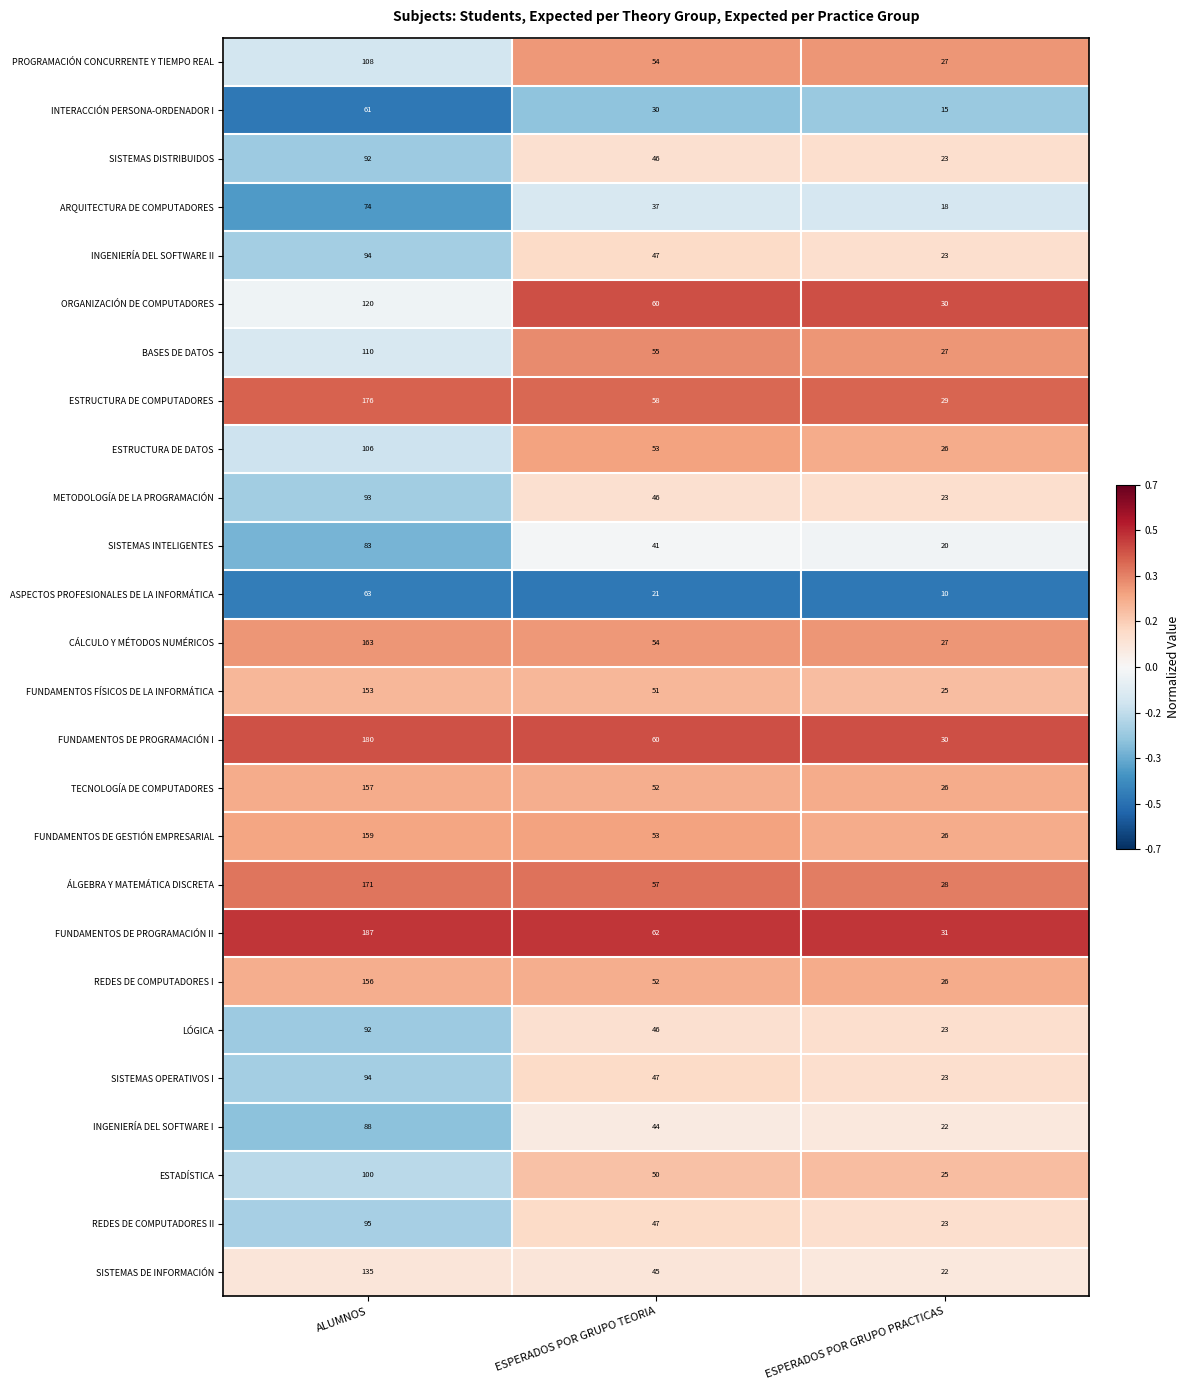

What is the minimum value shown in the chart?

10